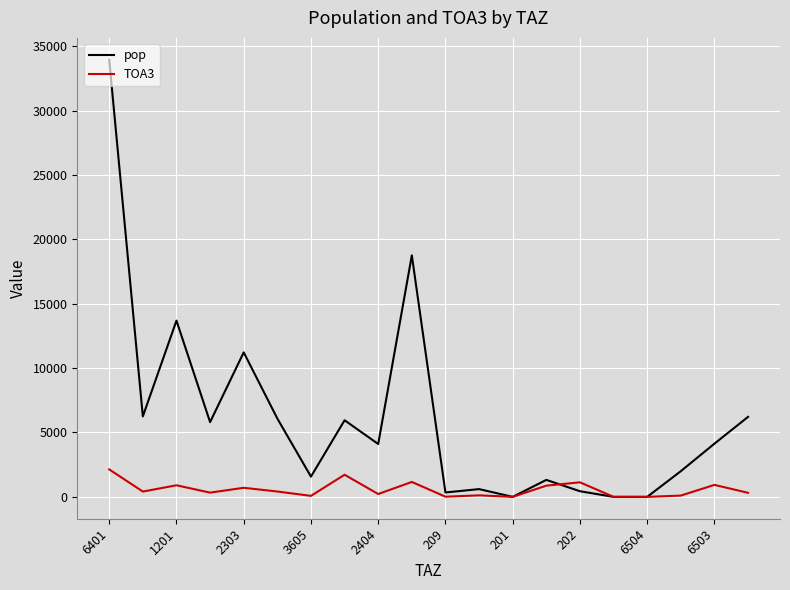

Is this an area chart (filled region under the line)?

No